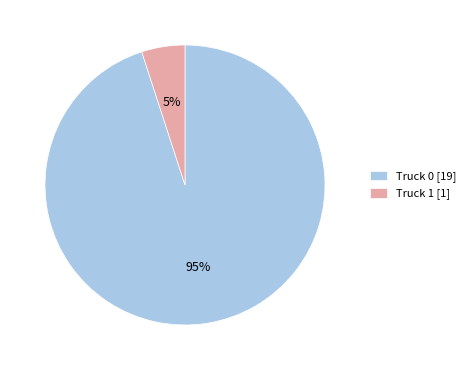

Combined, do Truck 1 and Truck 0 account for over 50%?

Yes